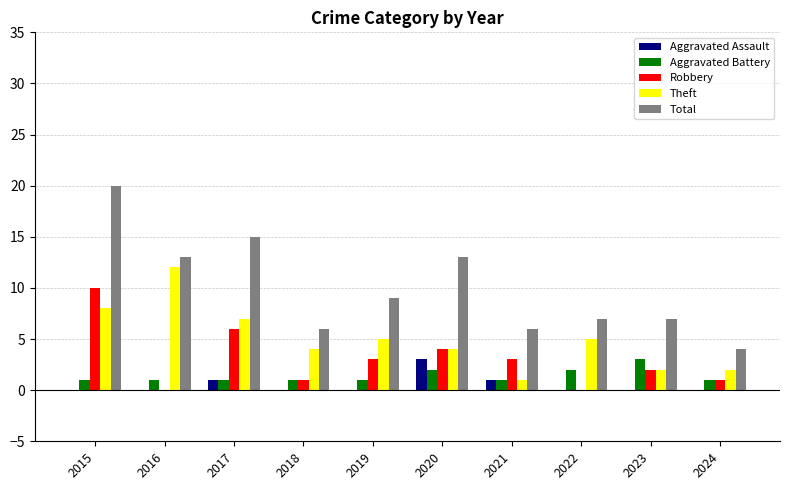

What is the greatest value displayed?

20